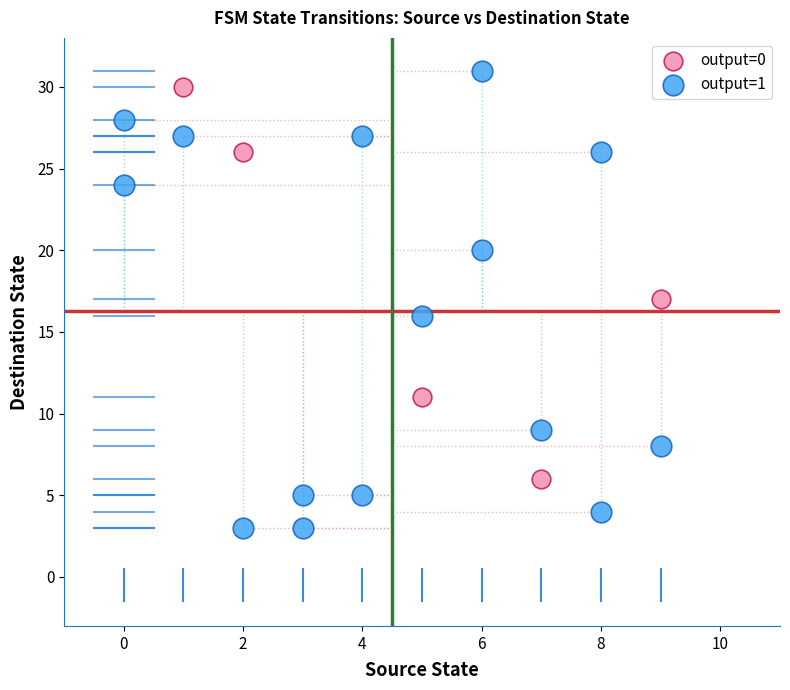

Which series has the widest spread of Y values?

output=1